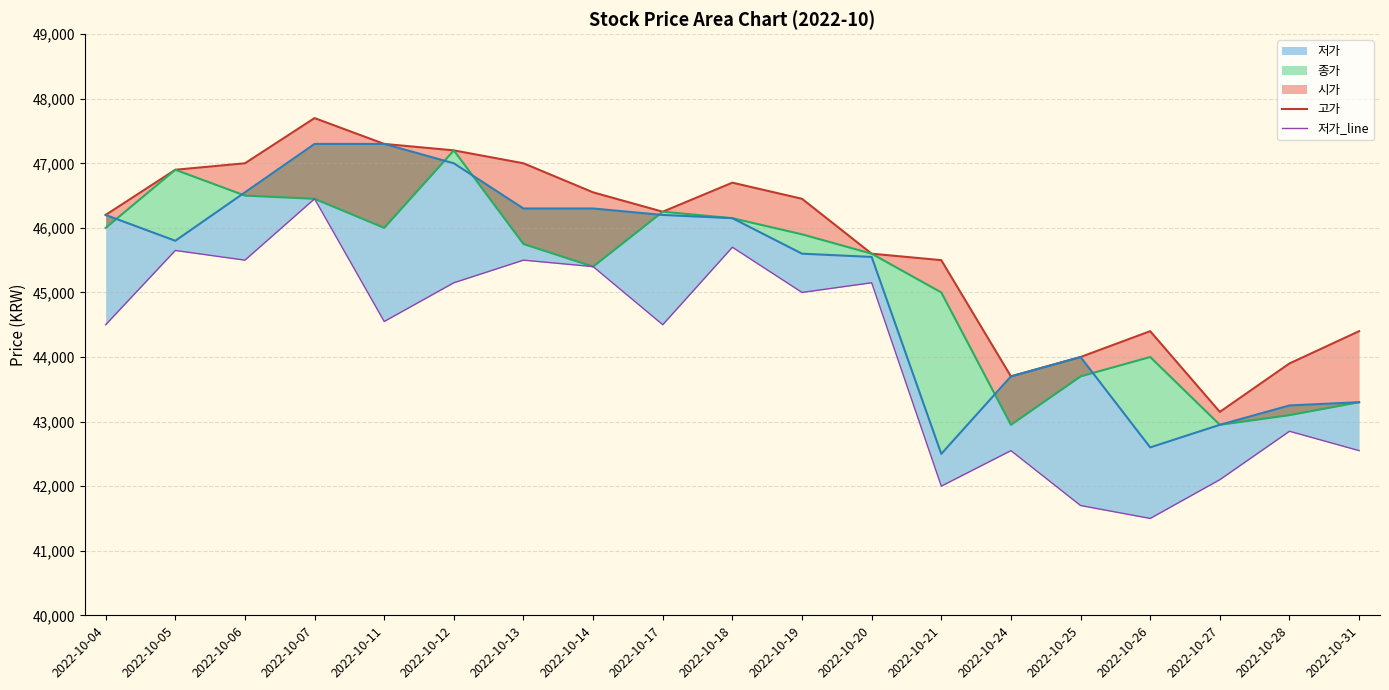

At which label does 고가 first exceed 46250?

2022-10-05